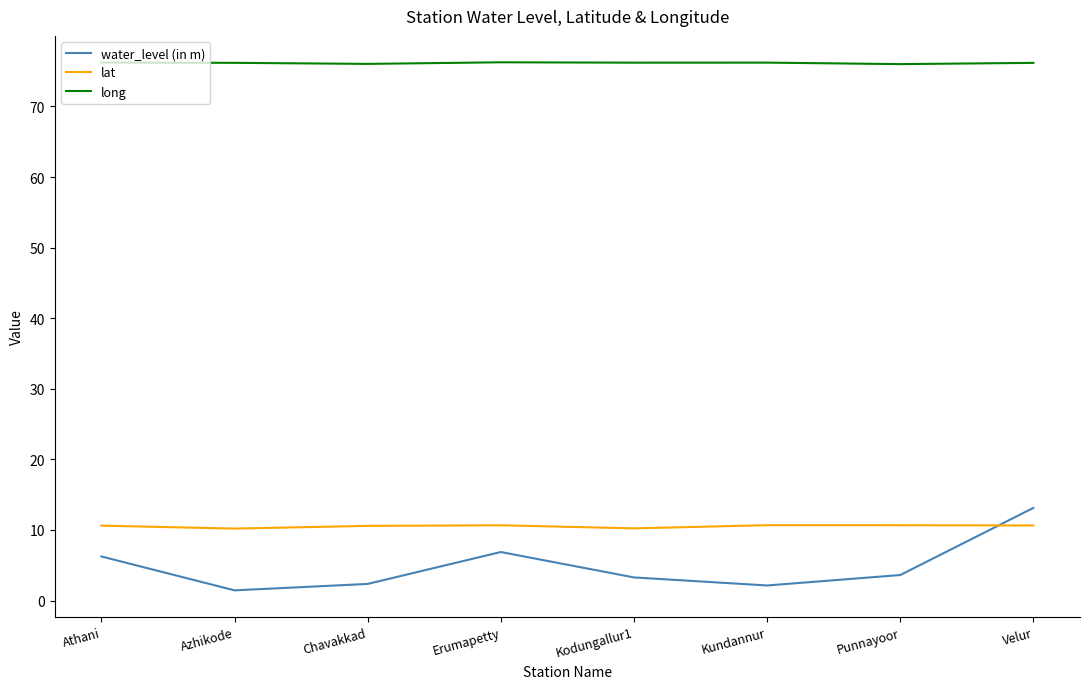

Rank the series at Chavakkad from highest to lowest value.

long, lat, water_level (in m)